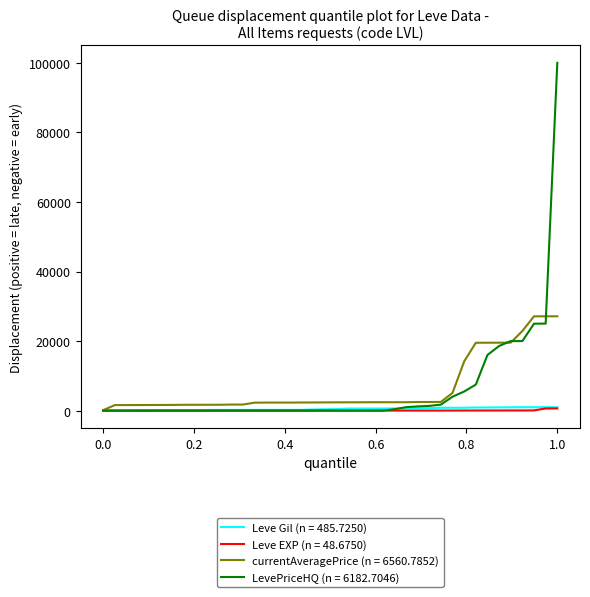

Which series has the widest spread of values?

LevePriceHQ (n = 6182.7046)